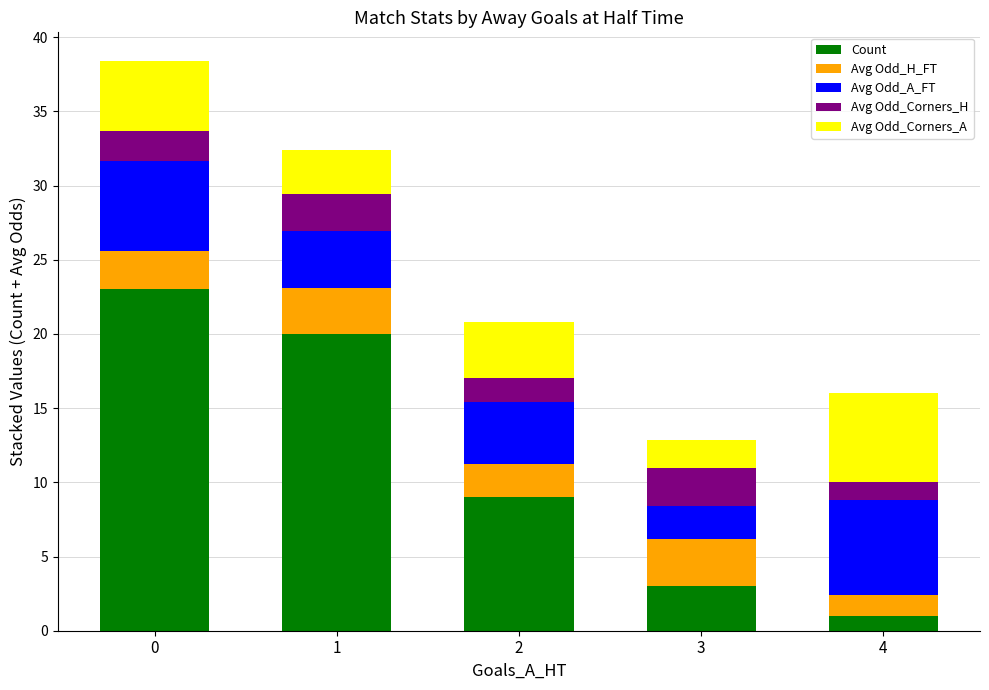

The value of Count at 4 is 1.0. True or false?

True